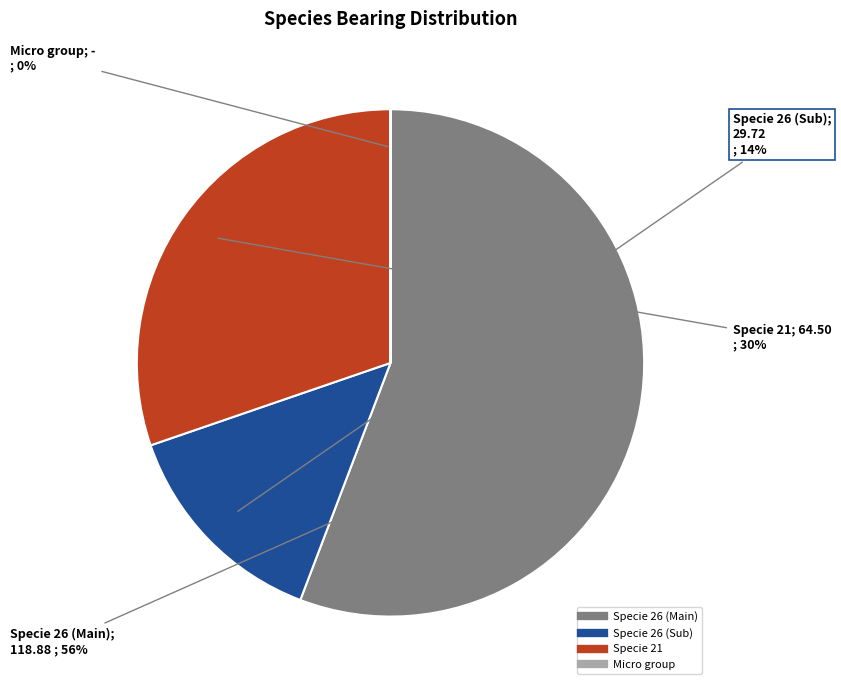

Is there a majority slice in this chart?

Yes